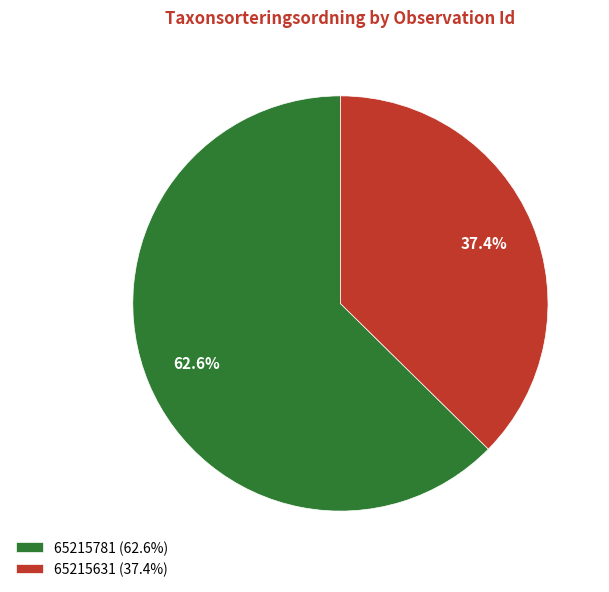

The 65215631 slice represents 37% of the pie. True or false?

True